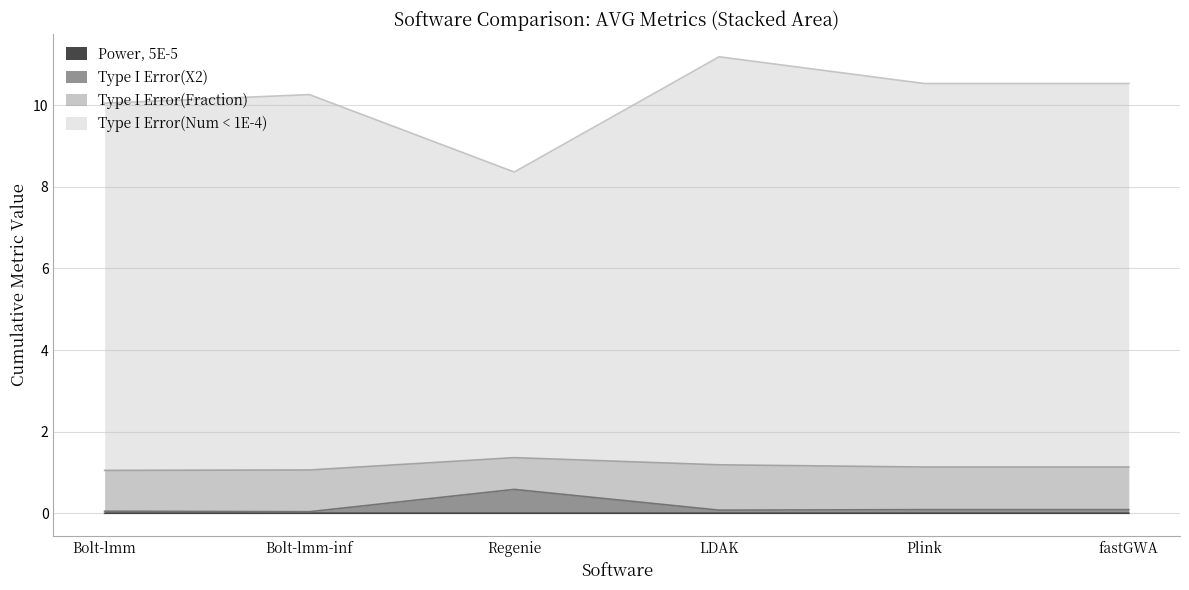

Where is Power, 5E-5 nearest to the value 0?

Bolt-lmm